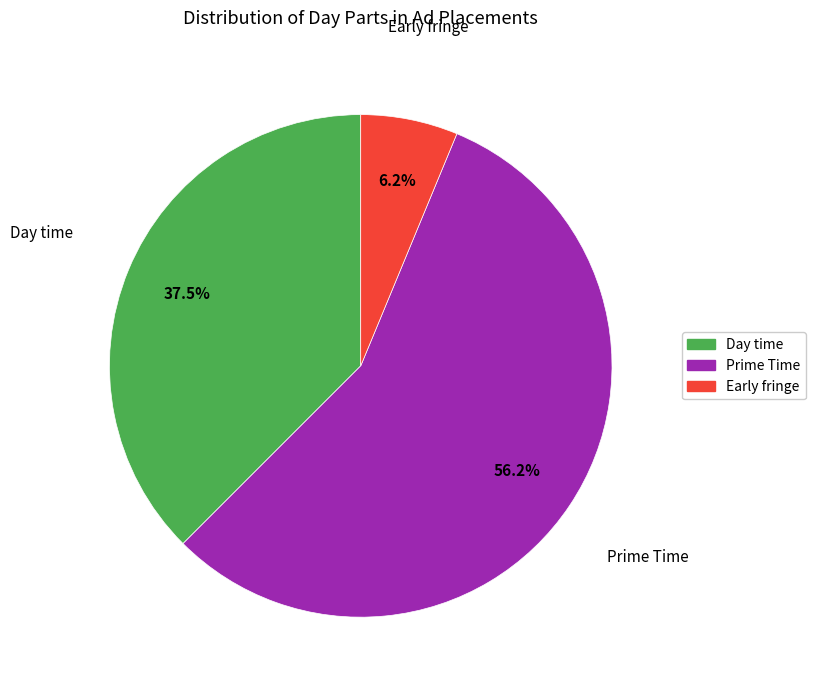

What percentage is the Early fringe slice, to the nearest percent?

6%